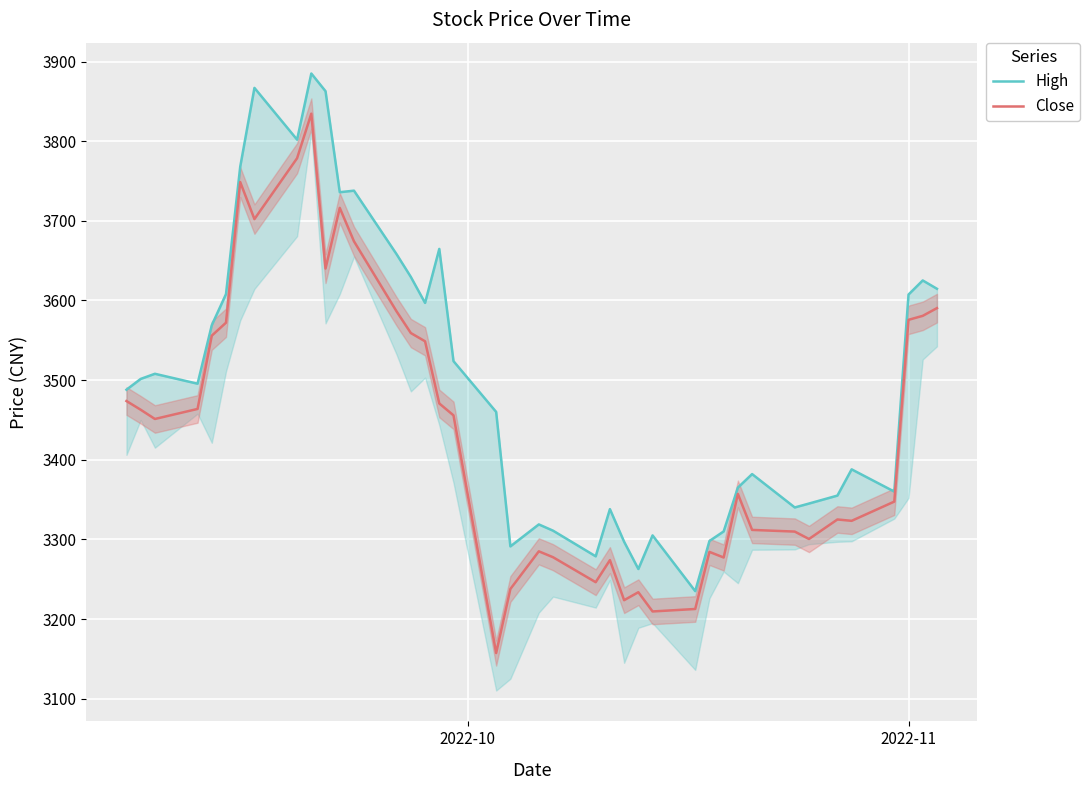

Reading left to right, transcribe all the data shown in this chart.

High: 3487.9	3501.5	3507.9	3495.5	3568.9	3608.0	3767.9	3866.9	3801.9	3885.0	3862.8	3735.9	3737.9	3658.0	3629.6	3596.9	3664.8	3523.8	3460.1	3291.2	3318.8	3310.9	3278.8	3338.0	3297.0	3262.8	3305.0	3235.0	3298.0	3310.0	3365.0	3382.0	3340.1	3345.0	3355.0	3387.9	3360.0	3607.4	3625.1	3614.7
Close: 3473.8	3462.8	3451.2	3463.8	3555.8	3572.1	3748.7	3702.2	3778.6	3834.6	3640.1	3716.3	3674.3	3586.2	3559.1	3548.8	3470.7	3455.8	3157.3	3237.7	3285.0	3277.6	3246.2	3273.9	3223.6	3233.6	3209.5	3212.6	3284.3	3277.2	3357.1	3311.9	3309.8	3300.5	3325.0	3323.3	3347.4	3575.7	3580.7	3590.4